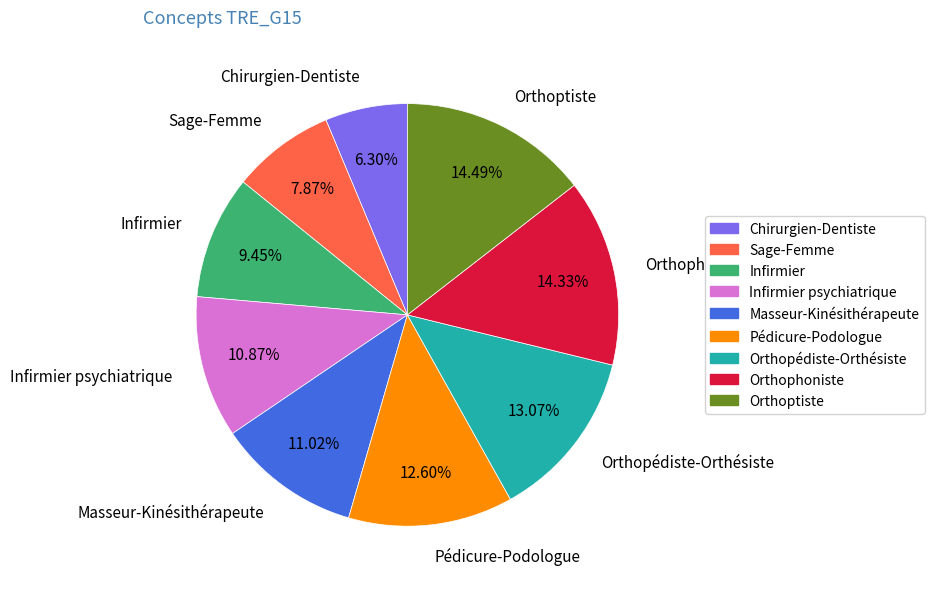

Is it true that Orthoptiste is 8% of the pie?

False